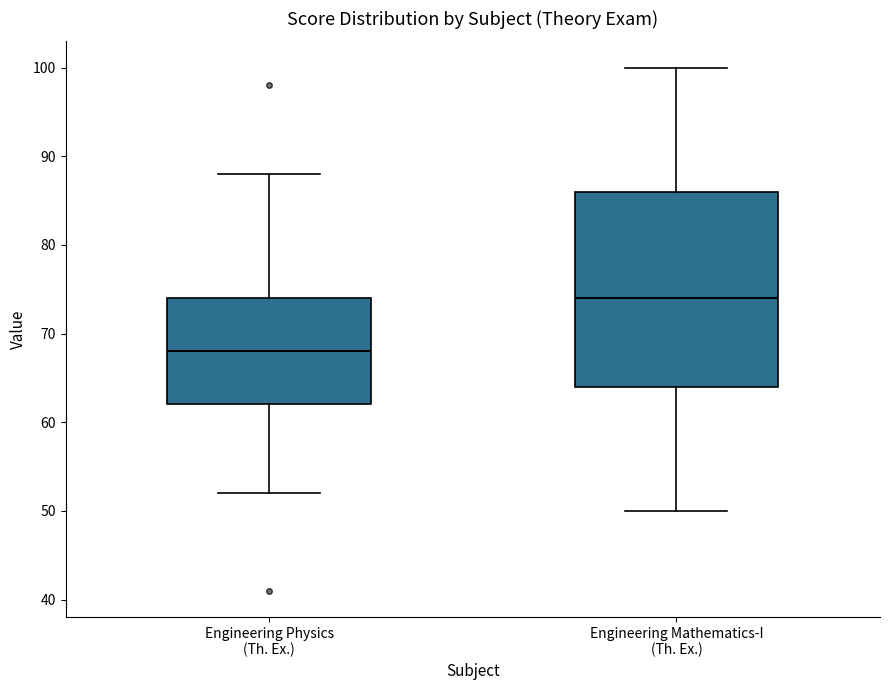

Which box's median line is the lowest?

Engineering Physics (Th. Ex.)